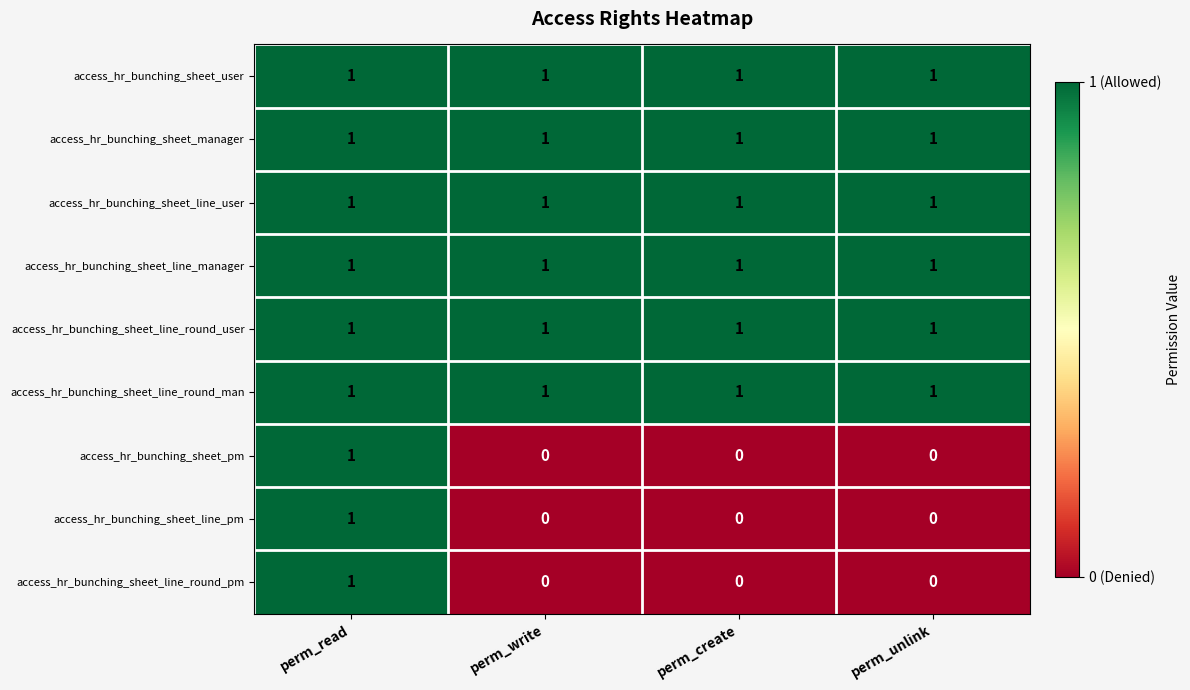

At how many categories does at least one series exceed 0?

4